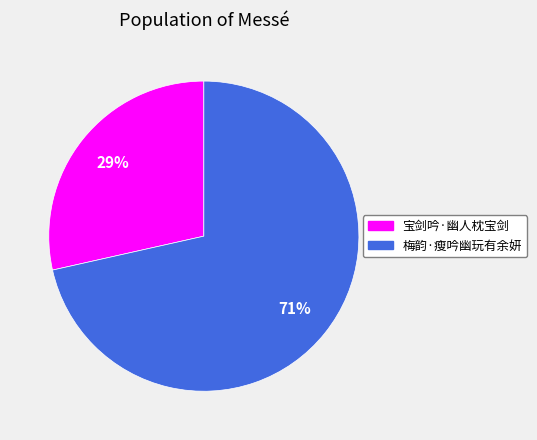

To the nearest percent, what percentage of the pie is 梅韵·瘦吟幽玩有余妍?

71%